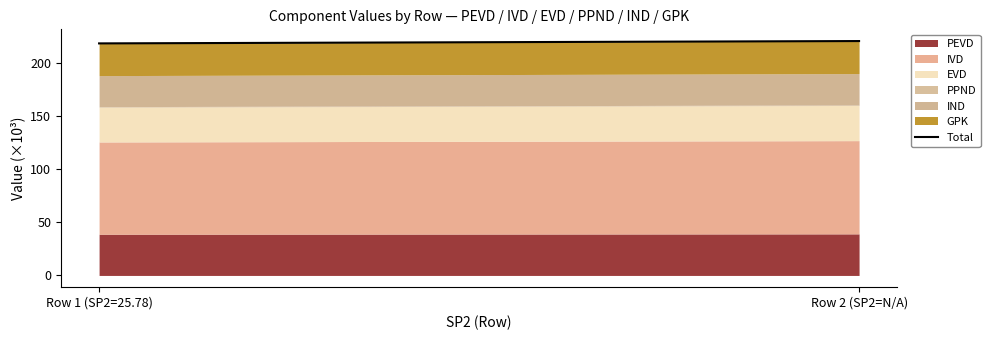

The value at Row 1 (SP2=25.78) is 218.5. True or false?

True